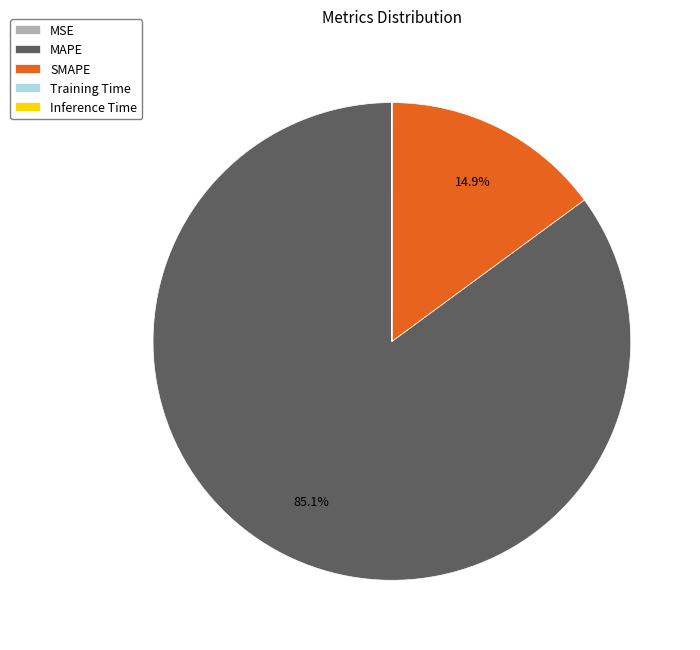

What is the largest slice in the pie chart?

MAPE